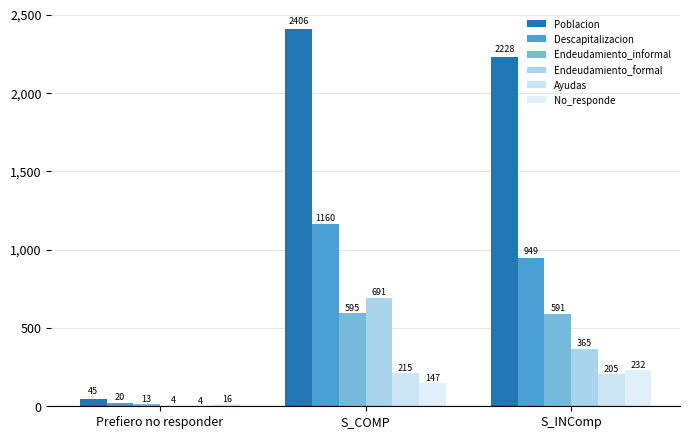

What is the sum of the Poblacion values at S_INComp and S_COMP?

4634.0